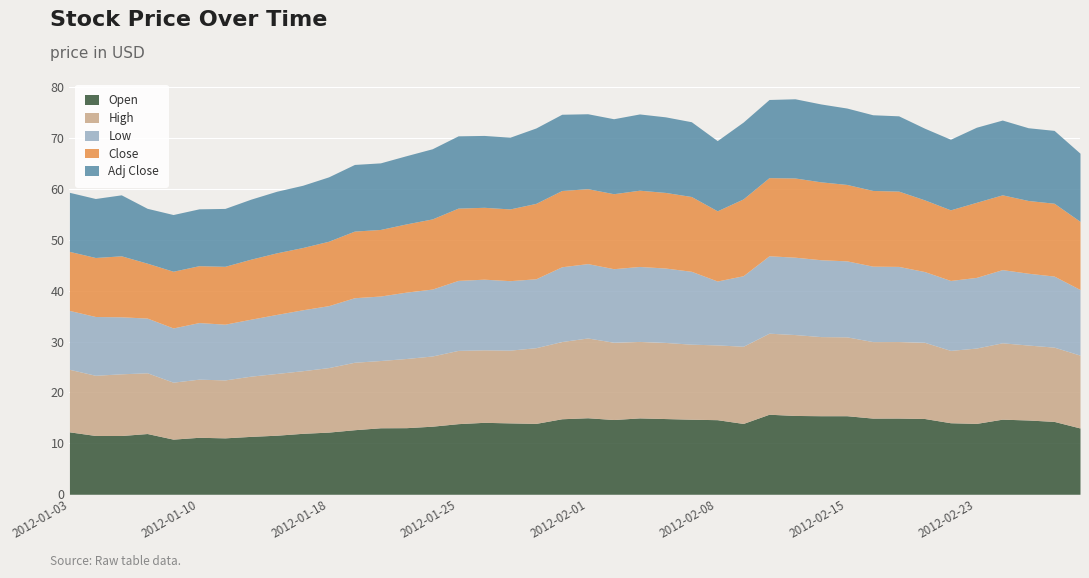

Which series has the widest spread of values?

Open